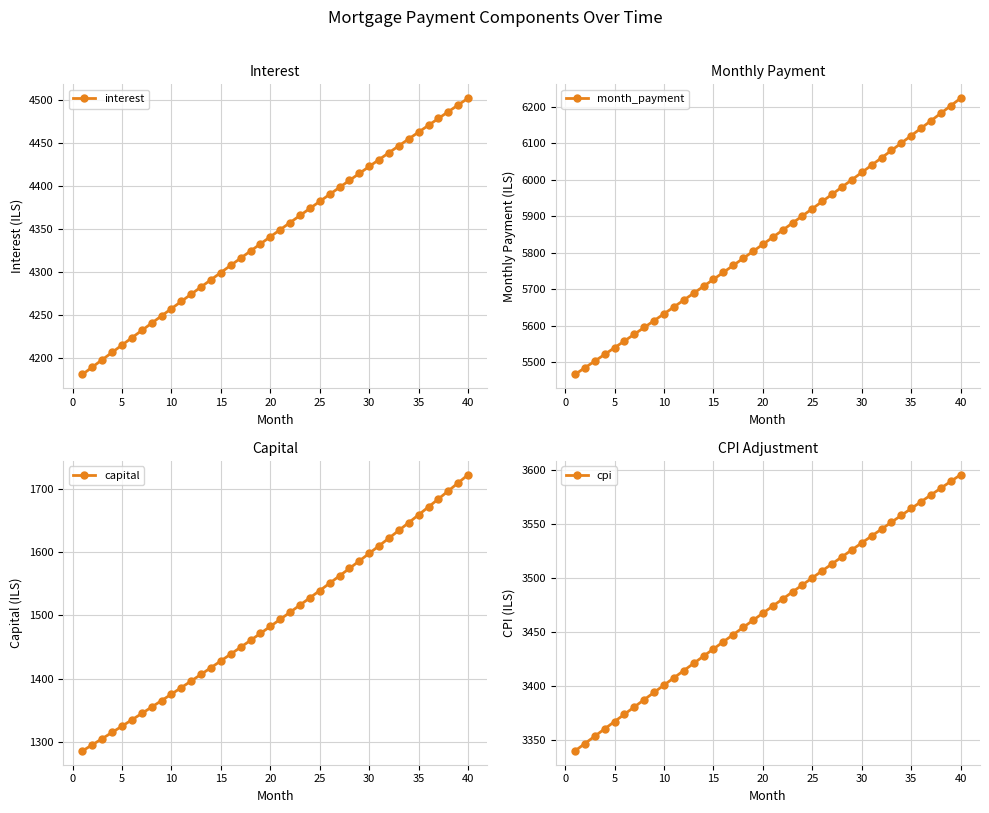

Is it true that interest equals 4299.2 at 15?

True